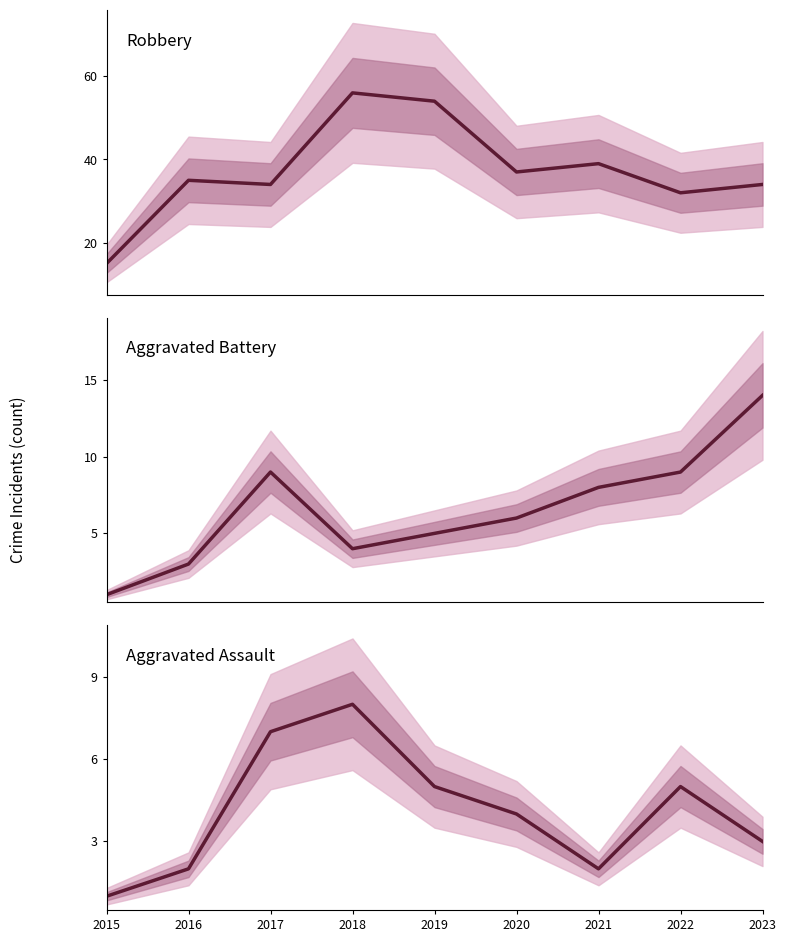

Rank the series at 2021 from highest to lowest value.

Robbery, Aggravated Battery, Aggravated Assault